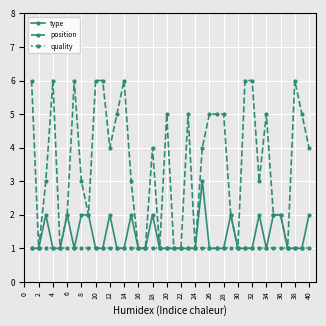

True or false: position has more than 1 interior local peaks.

True